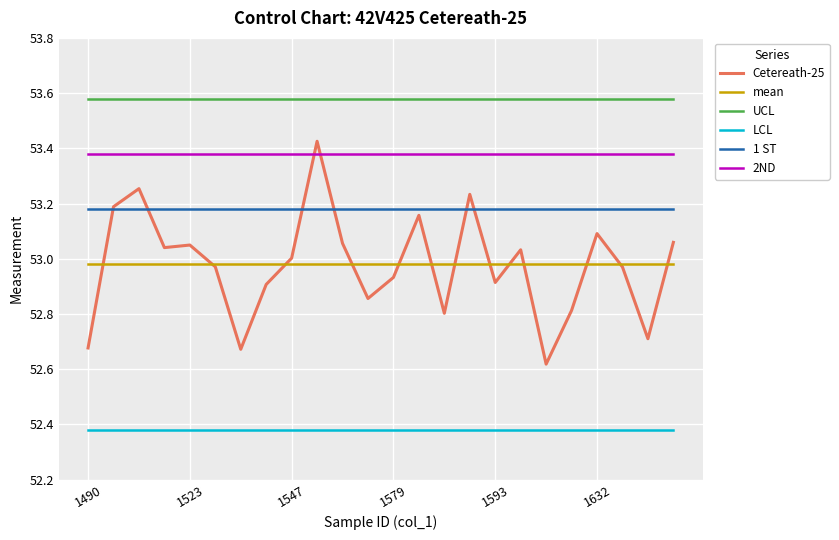

Which series has the largest total across all categories?

UCL